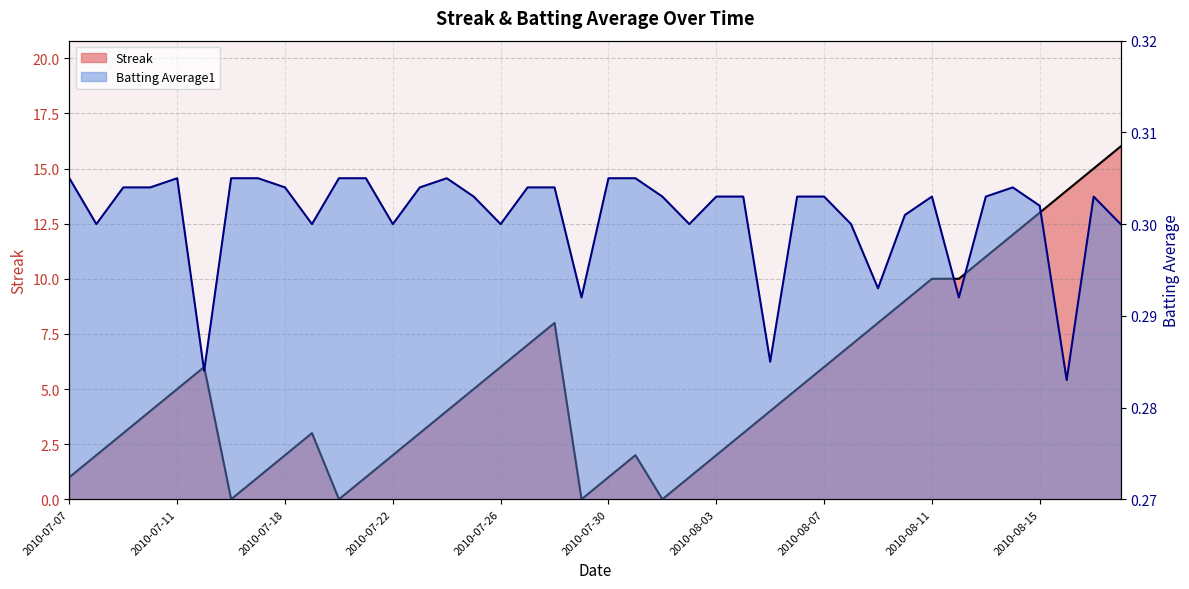

True or false: Batting Average1 has more than 0 interior local peaks.

True